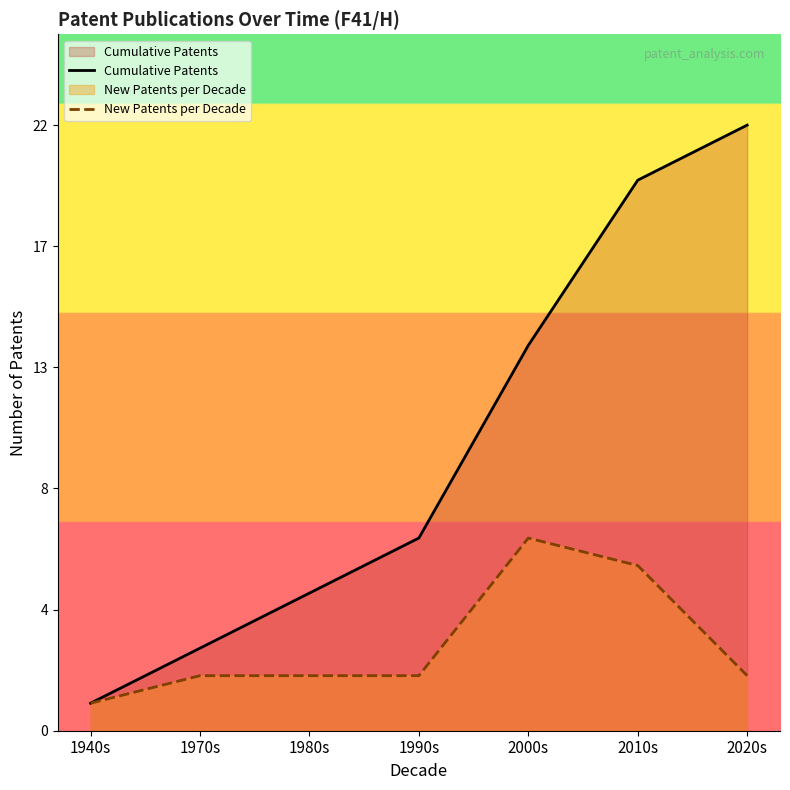

What is the total value across all series at 2000s?

21